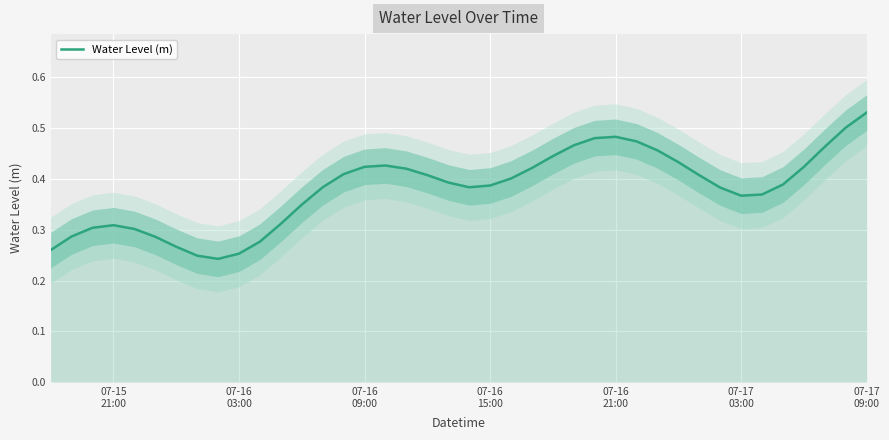

What is the maximum value shown in the chart?

0.5